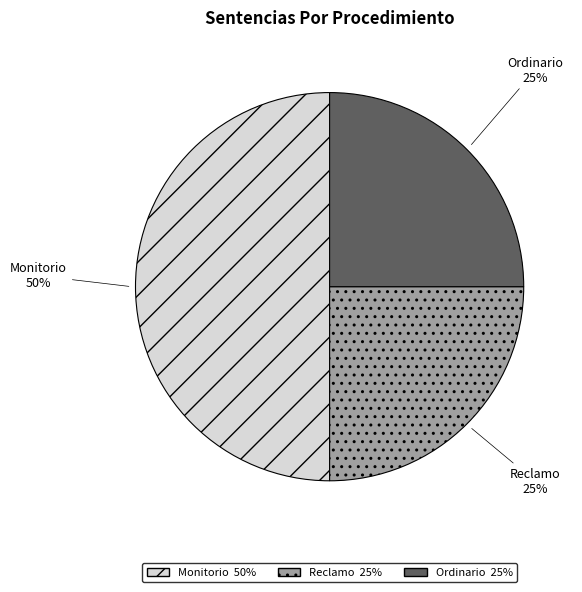

Is the sum of Monitorio and Ordinario greater than half?

Yes